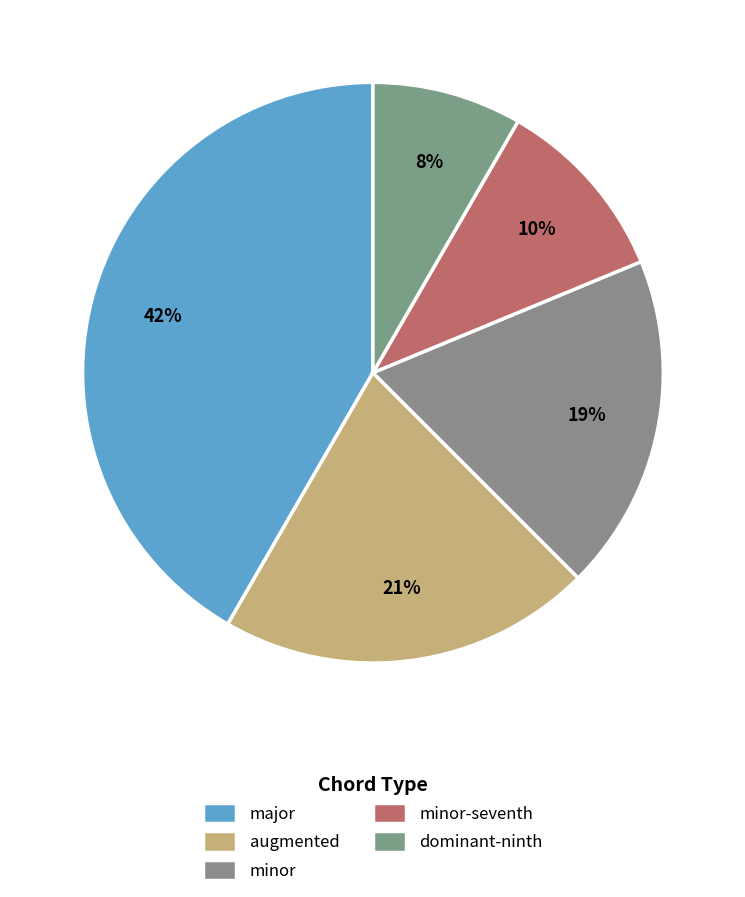

Count the number of slices in the pie.

5